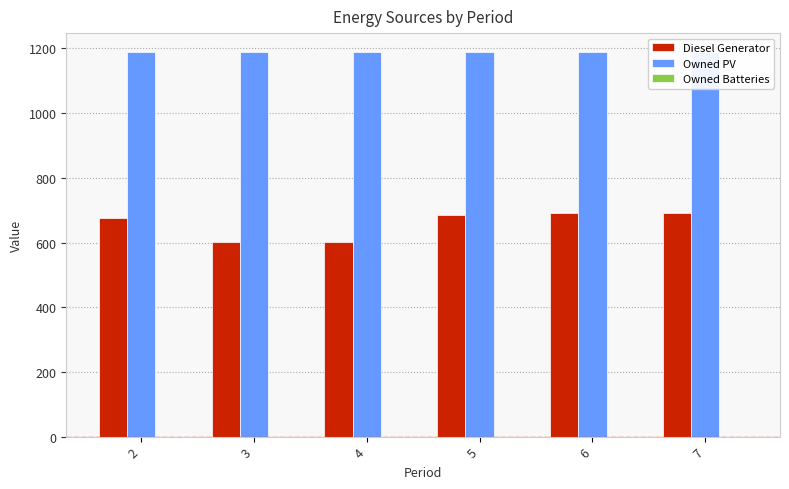

Rank the series by their maximum value, from lowest to highest.

Owned Batteries, Diesel Generator, Owned PV